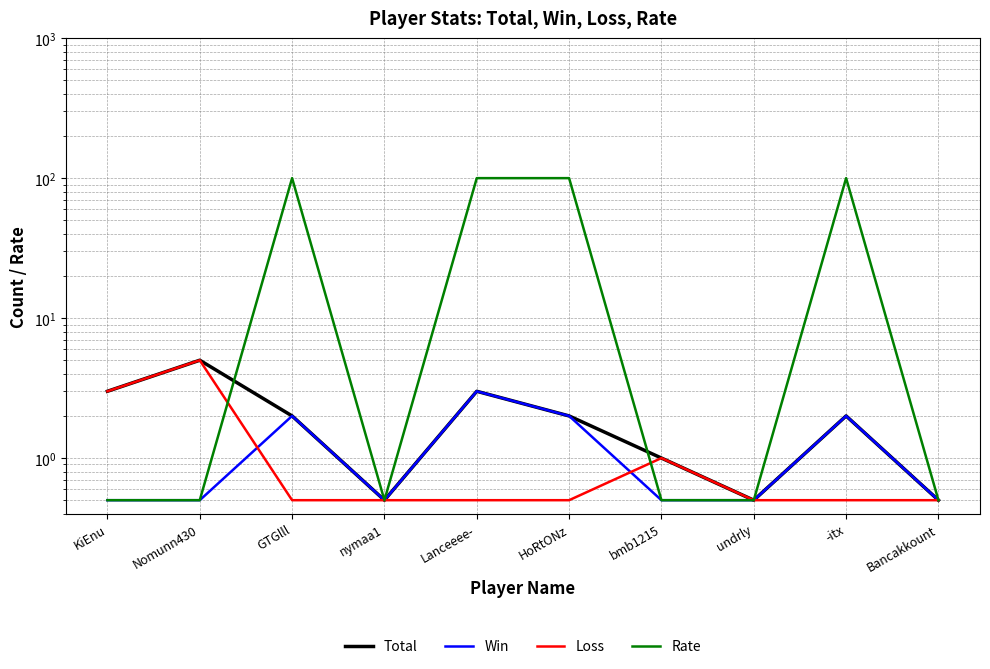

Reading left to right, what are all the values shown in this chart?

Total: 3.0	5.0	2.0	0.5	3.0	2.0	1.0	0.5	2.0	0.5
Win: 0.5	0.5	2.0	0.5	3.0	2.0	0.5	0.5	2.0	0.5
Loss: 3.0	5.0	0.5	0.5	0.5	0.5	1.0	0.5	0.5	0.5
Rate: 0.5	0.5	100.0	0.5	100.0	100.0	0.5	0.5	100.0	0.5